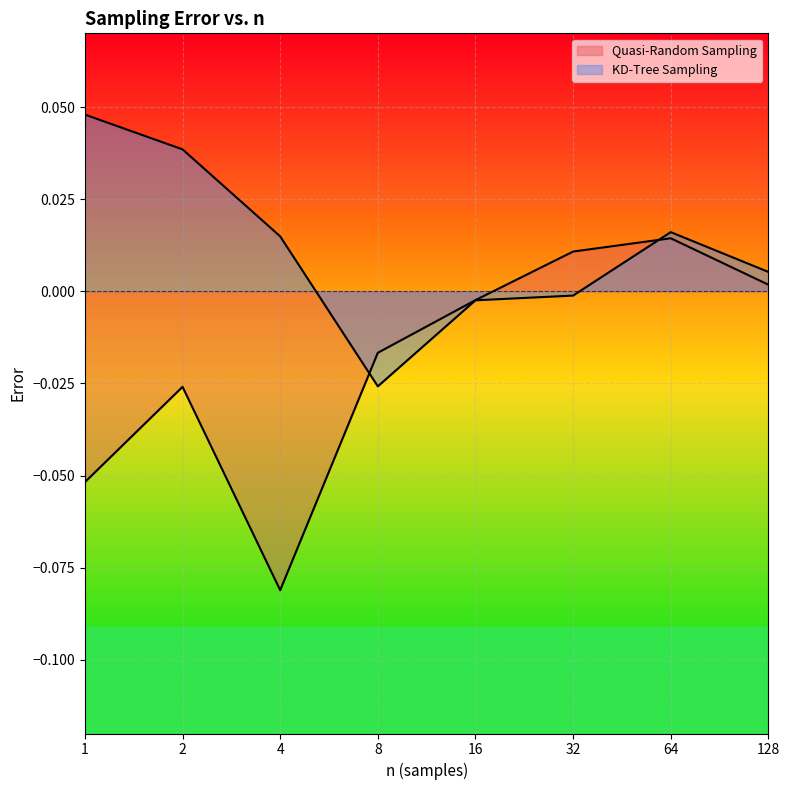

Rank the series by their maximum value, from highest to lowest.

KD-Tree Sampling, Quasi-Random Sampling